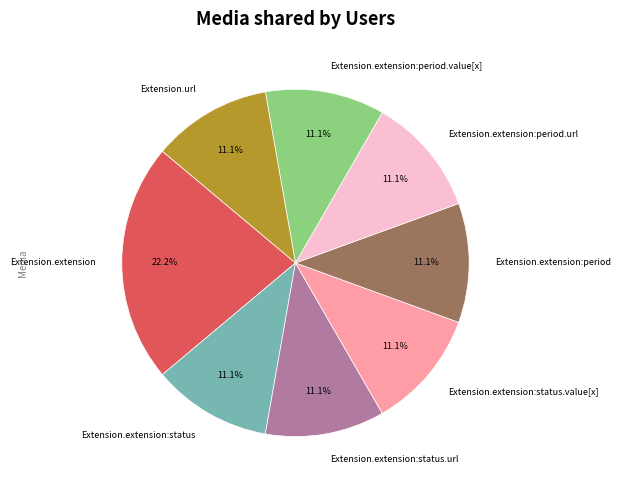

What is the largest slice in the pie chart?

Extension.extension